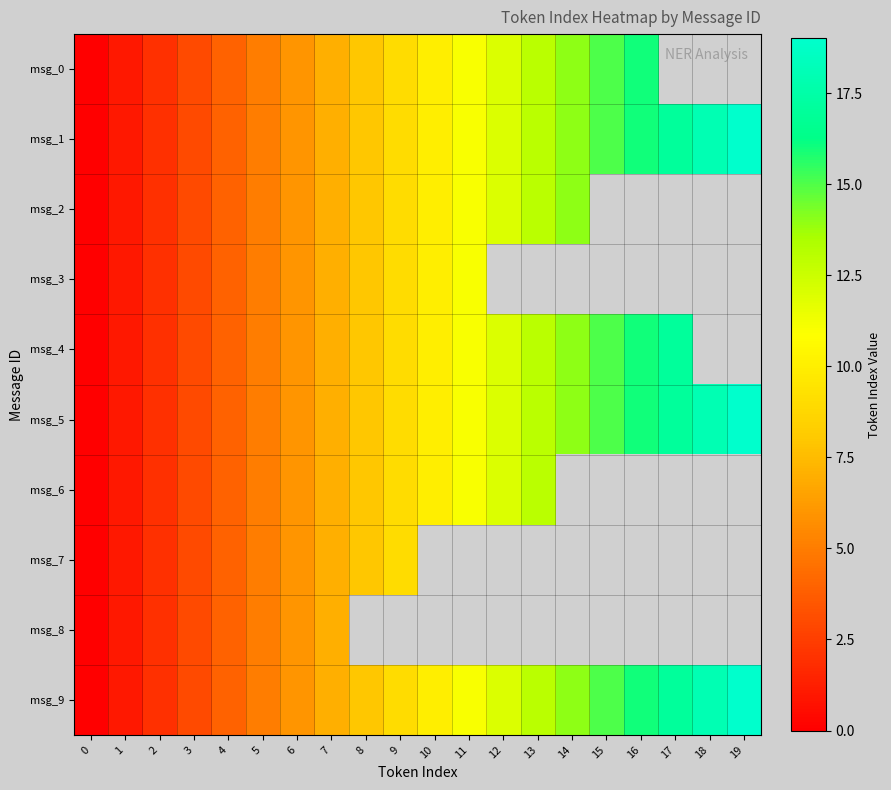

Is the value of msg_3 at 8 greater than the value of msg_0 at 14?

No